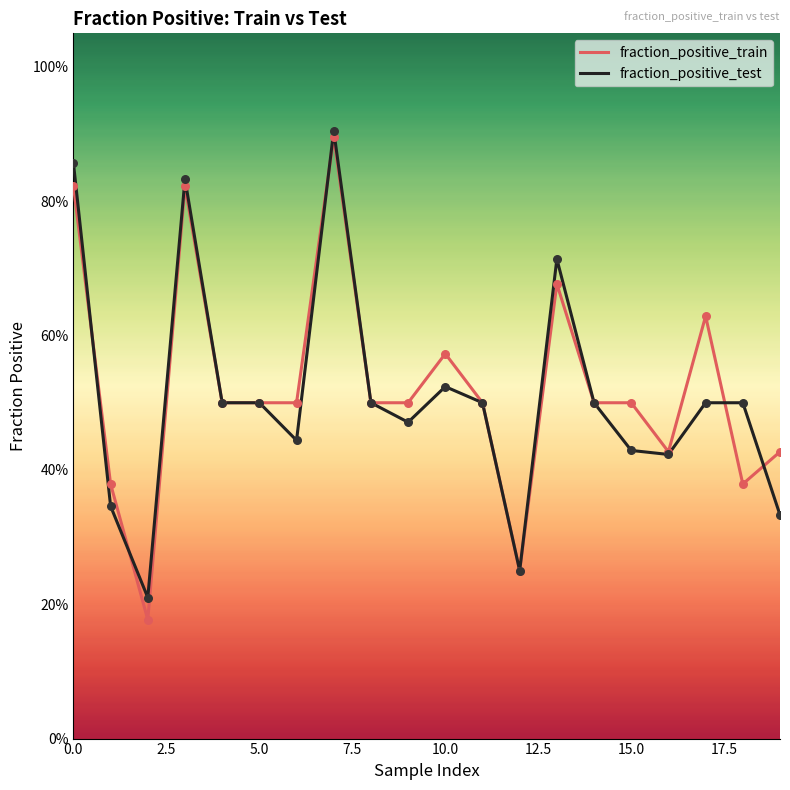

What are all the series names shown in the legend?

fraction_positive_train, fraction_positive_test